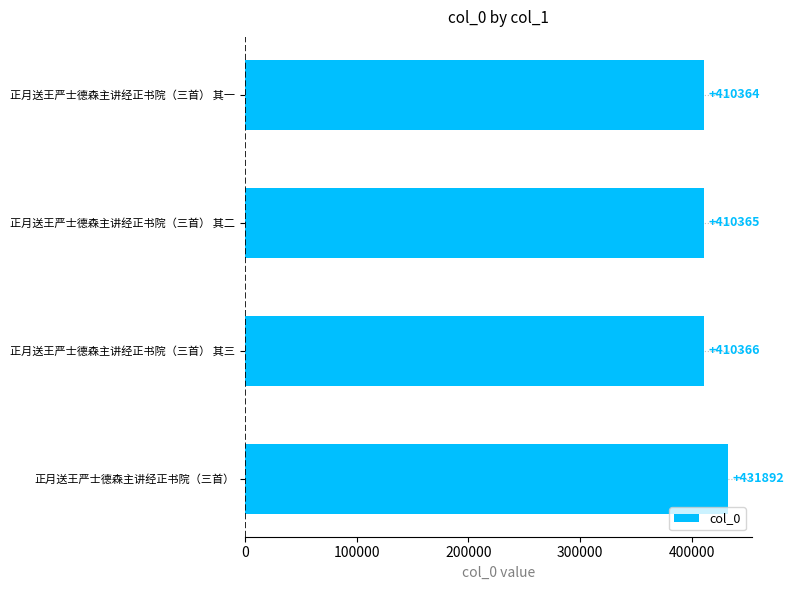

The value at 正月送王严士德森主讲经正书院（三首） 其三 is 410366. True or false?

True